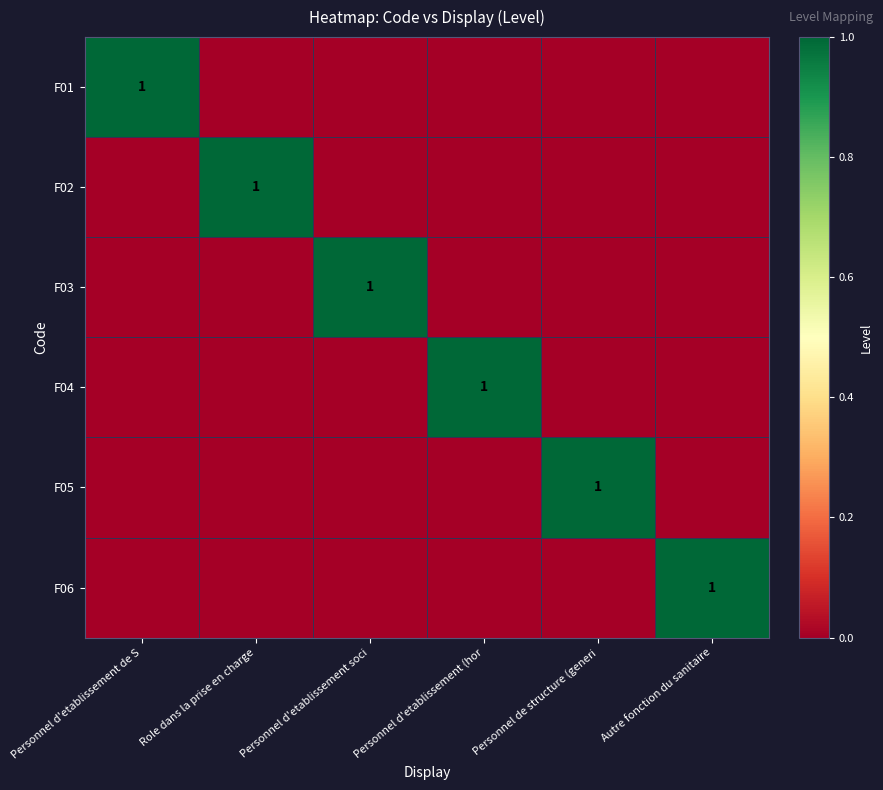

Count the number of categories in the chart.

6